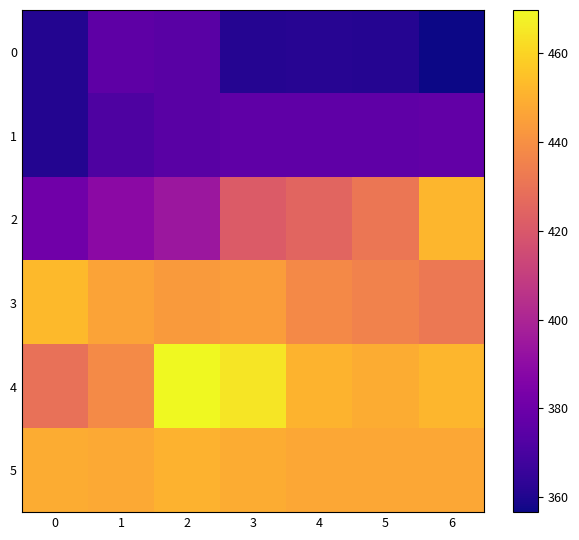

Reading left to right, what are all the values shown in this chart?

0: 0=360.7	1=375.9	2=374.4	3=361.3	4=361.7	5=361.5	6=356.7
1: 0=360.7	1=371.3	2=374.5	3=376.4	4=376.2	5=376.2	6=377.1
2: 0=381.0	1=389.3	2=394.4	3=421.3	4=424.7	5=431.0	6=451.7
3: 0=452.8	1=446.2	2=443.6	3=444.2	4=437.8	5=435.5	6=431.8
4: 0=429.3	1=437.9	2=469.7	3=464.4	4=450.7	5=448.8	6=451.7
5: 0=448.7	1=448.0	2=450.5	3=448.6	4=447.3	5=447.3	6=447.3